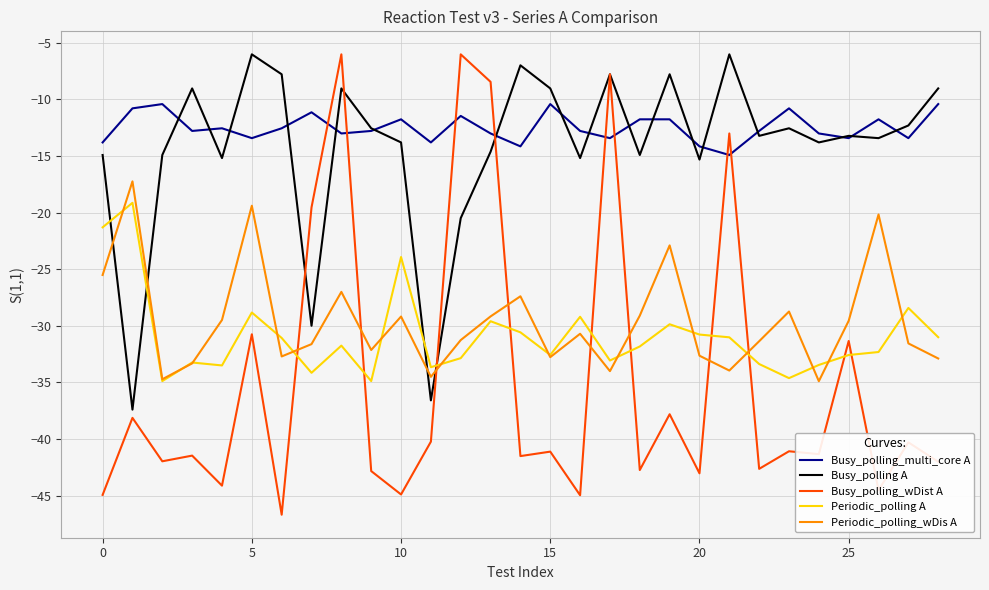

How many times do Periodic_polling_wDis A and Busy_polling_wDist A cross each other?

8